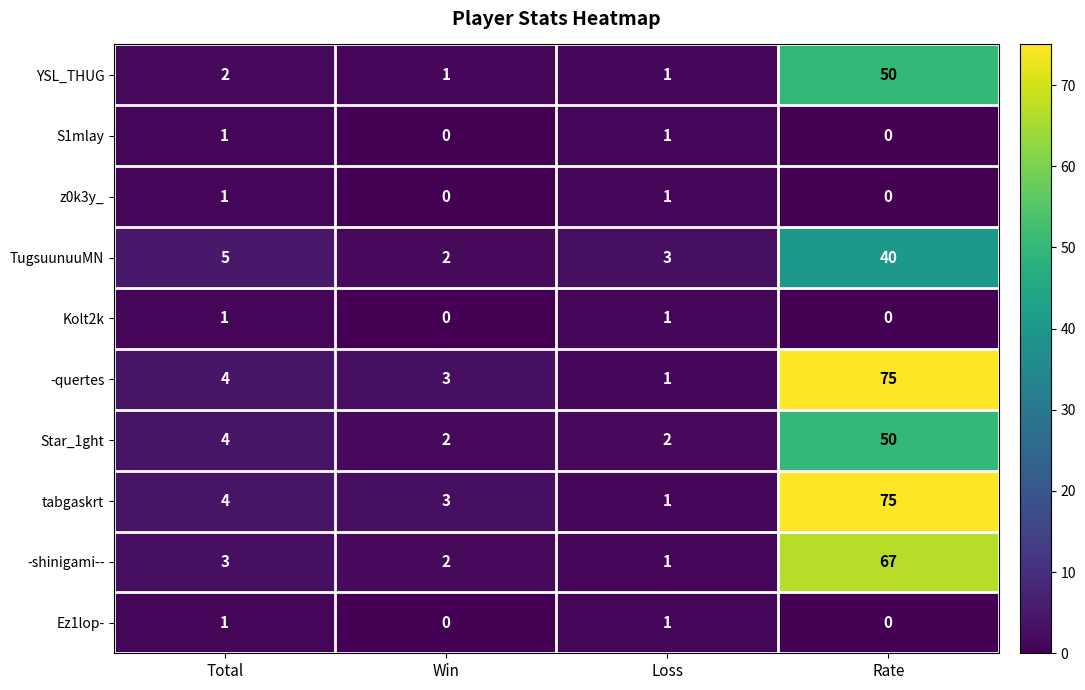

What is the maximum value shown in the chart?

75